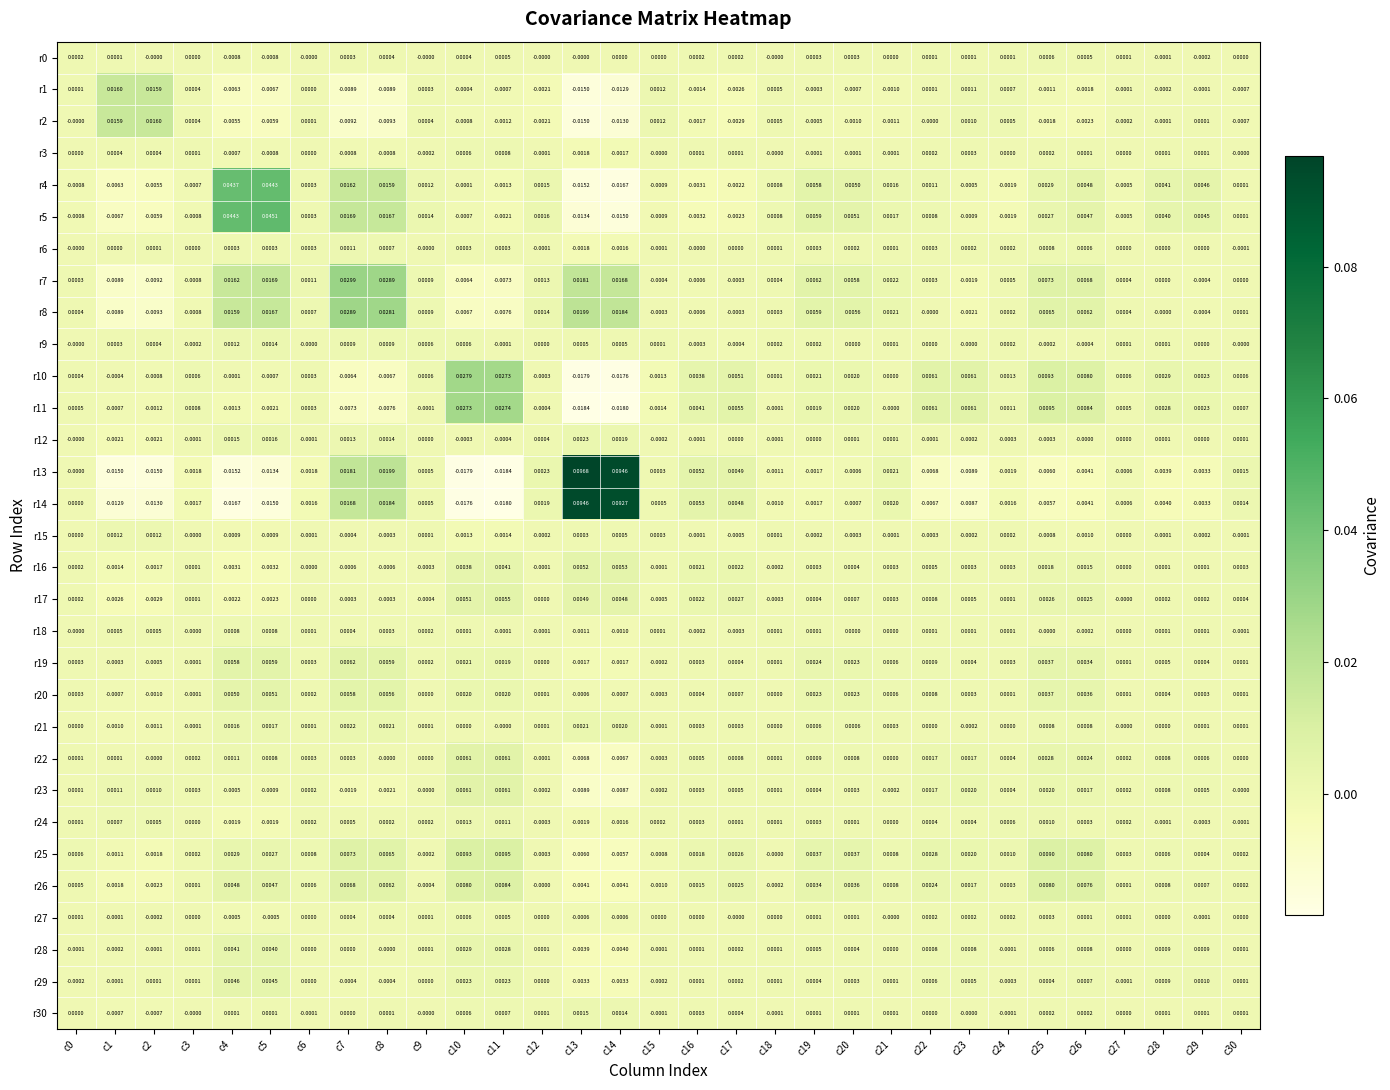

Is the value of r29 at c26 greater than the value of r5 at c20?

No